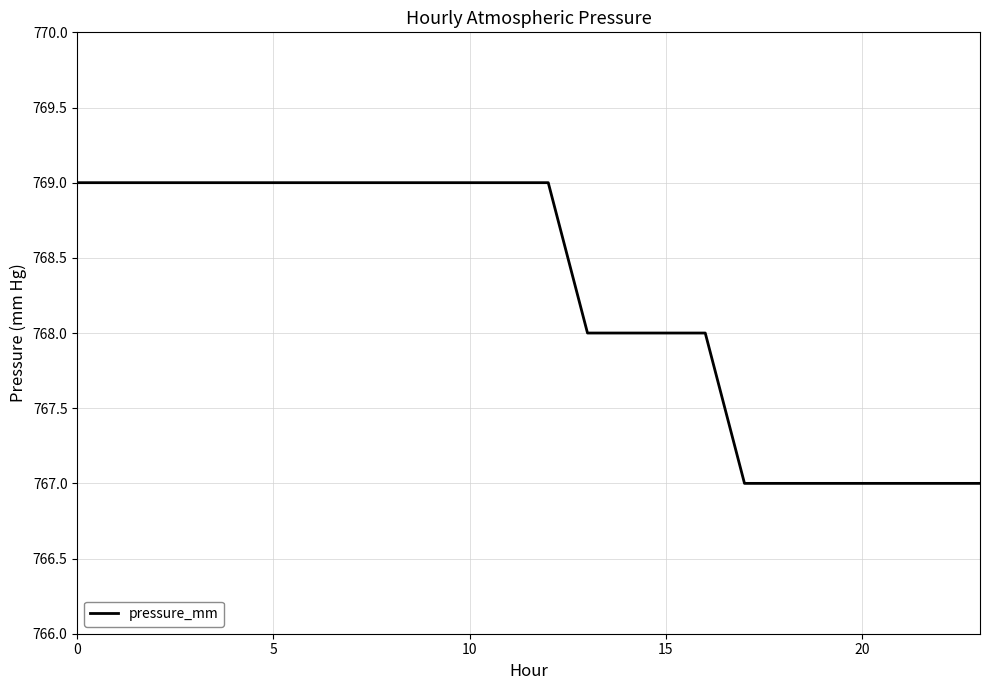

Count the values in the range 767 to 769.

24